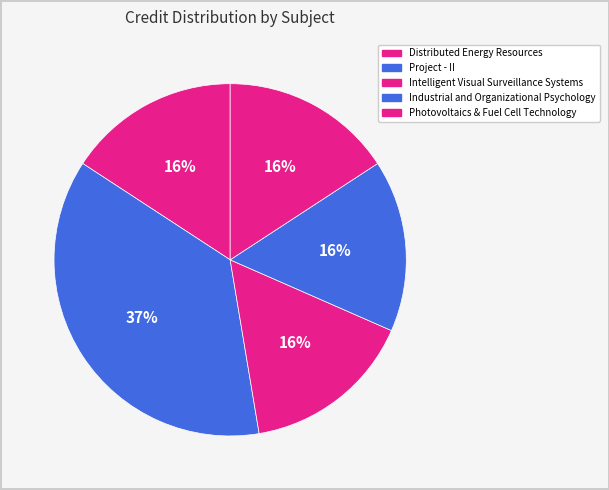

To the nearest percent, what is the combined percentage of Intelligent Visual Surveillance Systems and Distributed Energy Resources?

32%